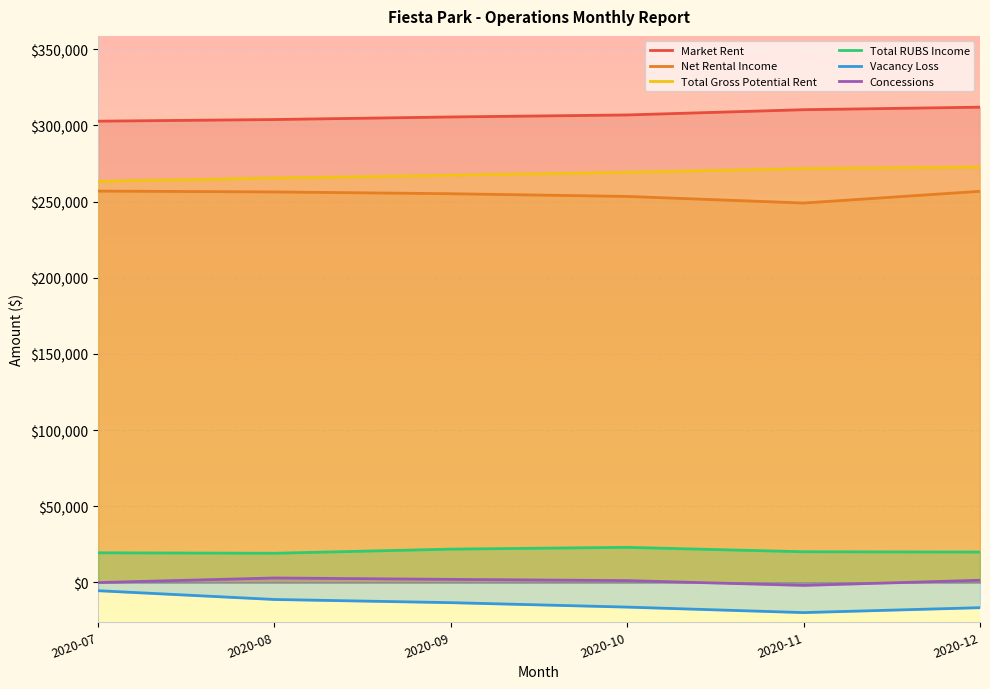

List the labels in order of Concessions value, largest first.

2020-08, 2020-09, 2020-12, 2020-10, 2020-07, 2020-11